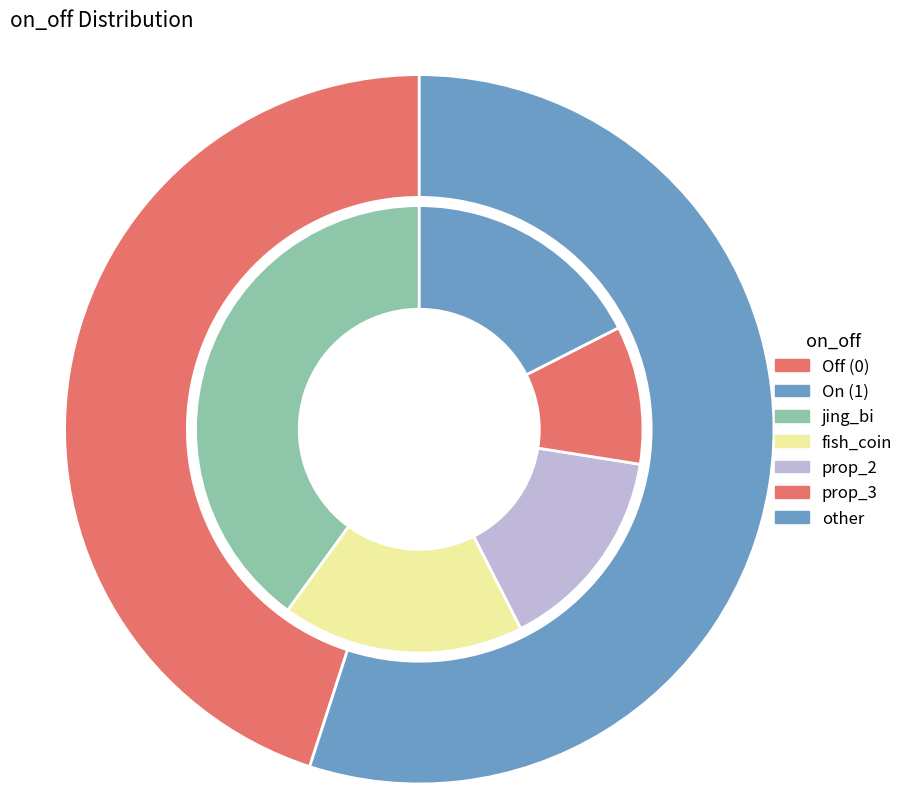

What is the largest slice in the pie chart?

1